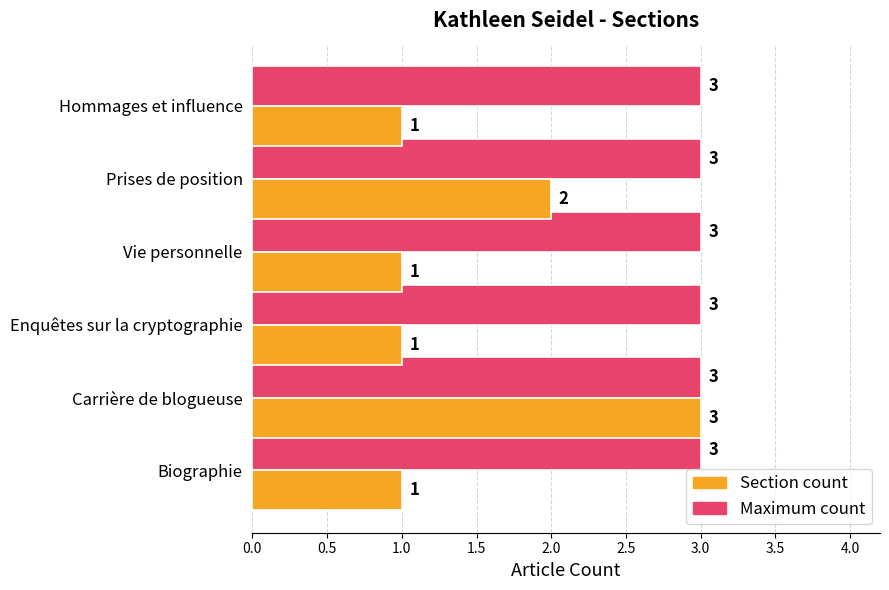

What is the maximum value shown in the chart?

3